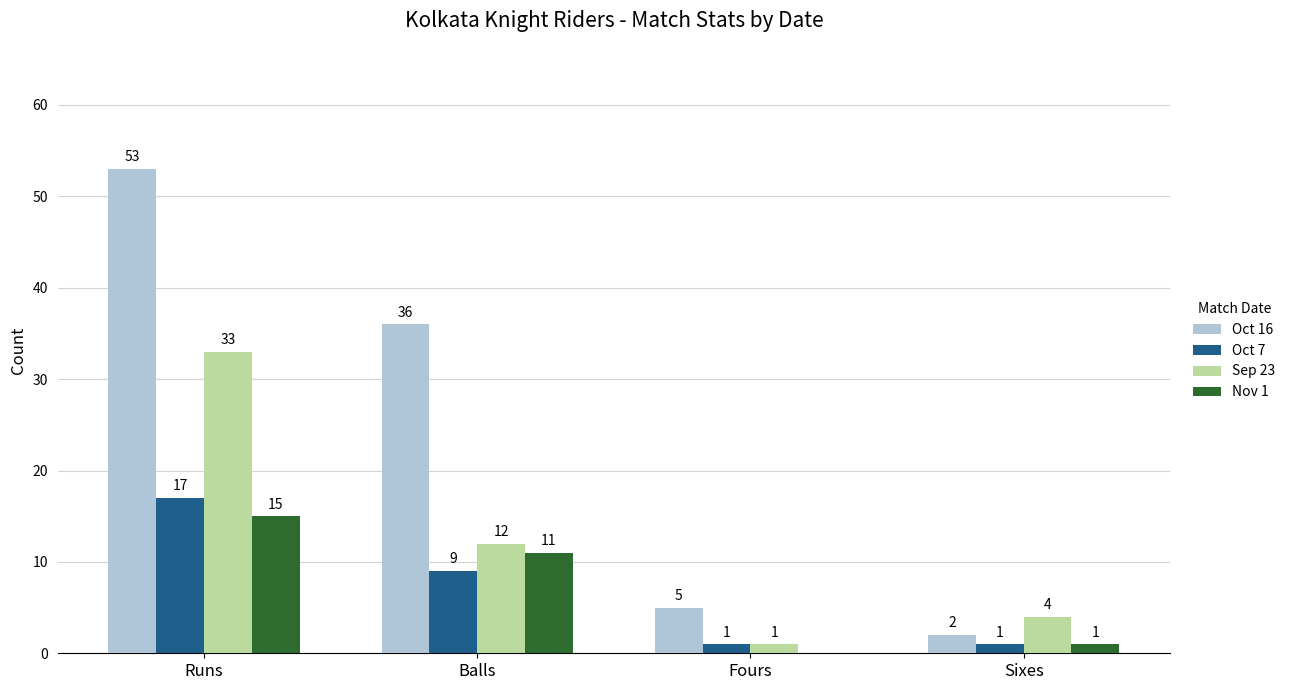

True or false: Nov 1 has a value of 11 at Balls.

True